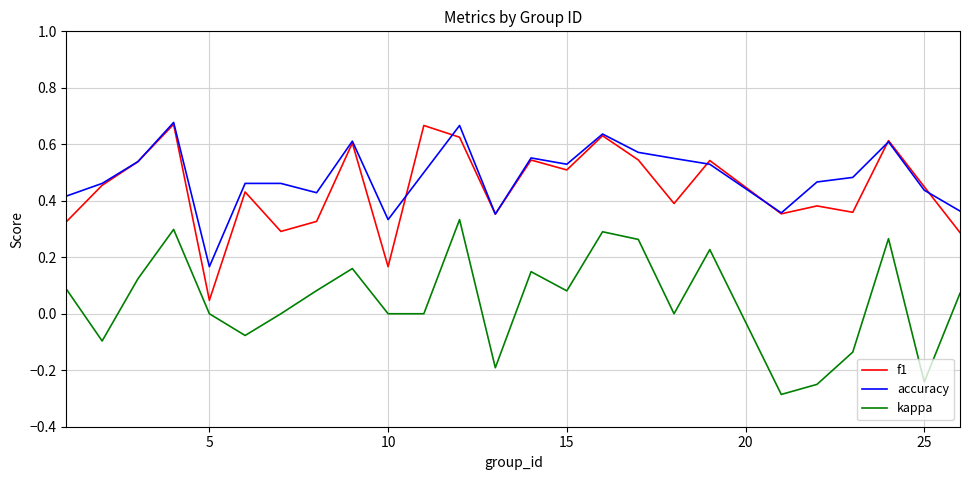

True or false: kappa and accuracy cross at least once.

False